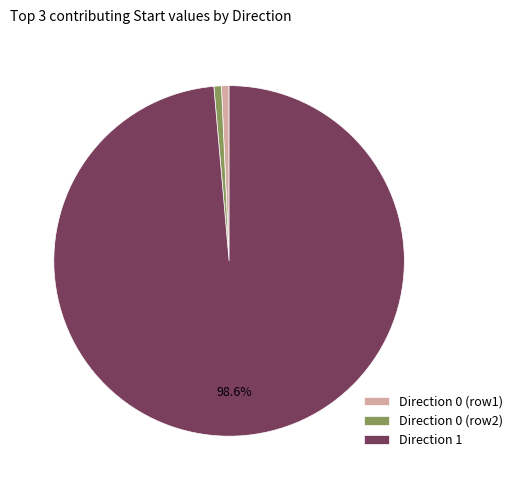

Which has a higher value, Direction 1 or Direction 0 (row2)?

Direction 1